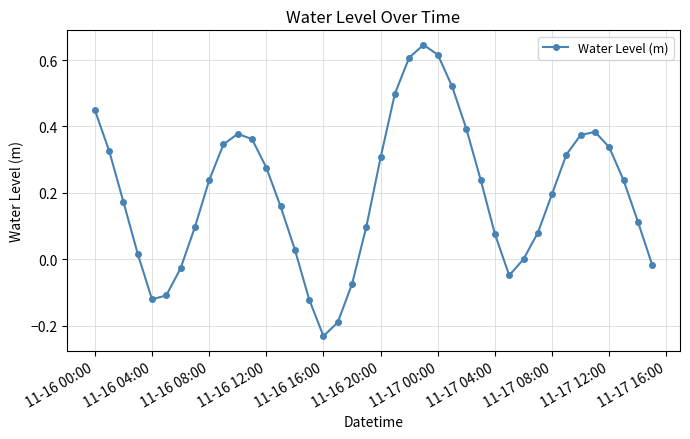

What is the difference between the maximum and minimum values?

0.9